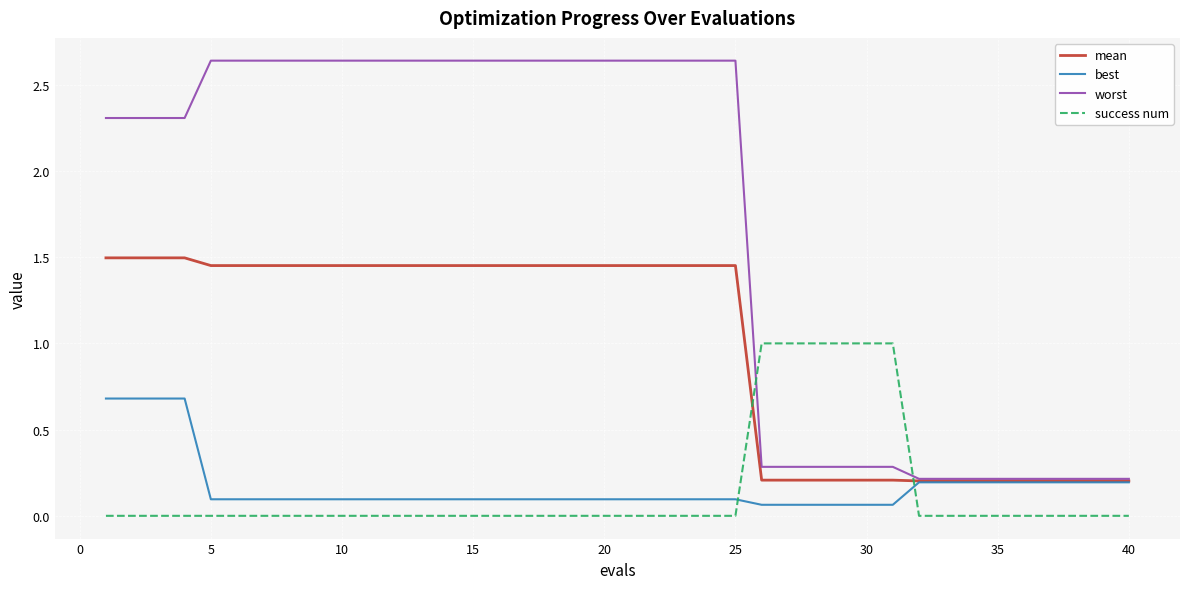

Which series ends up on top after the final intersection of success num and worst?

worst